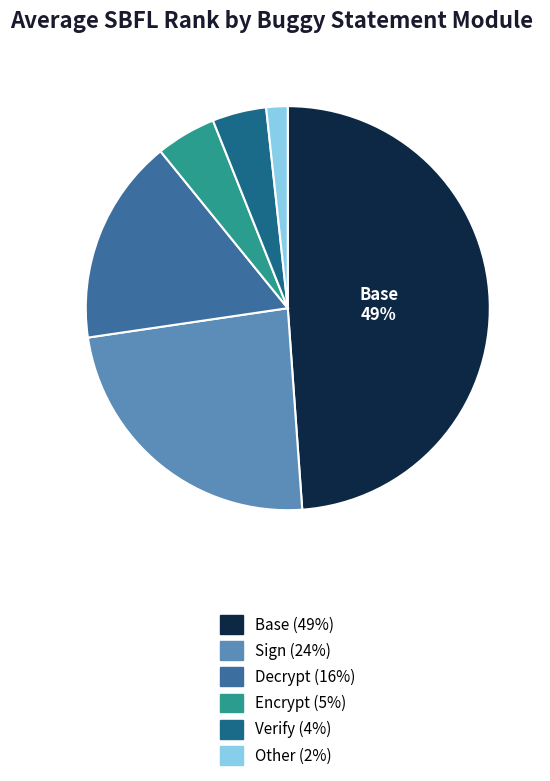

To the nearest percent, what is the average slice percentage?

17%